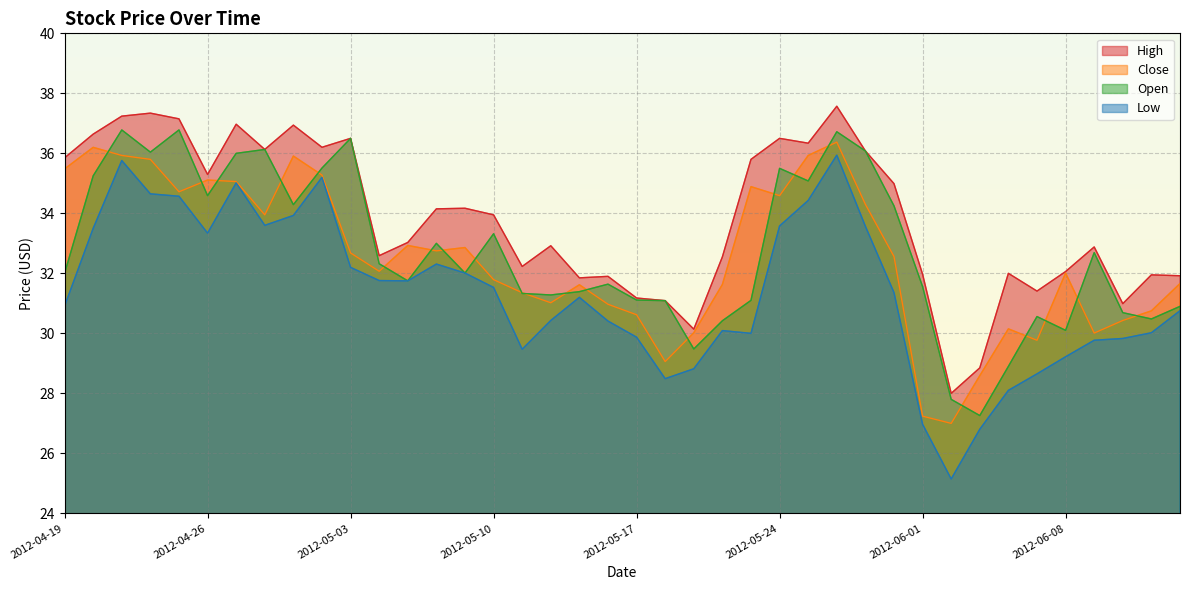

Which category has the highest value in the High series?

2012-05-29